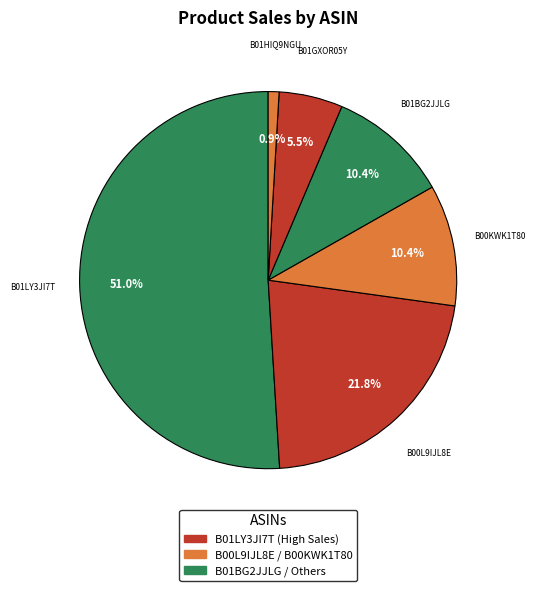

How many slices are in this pie chart?

6